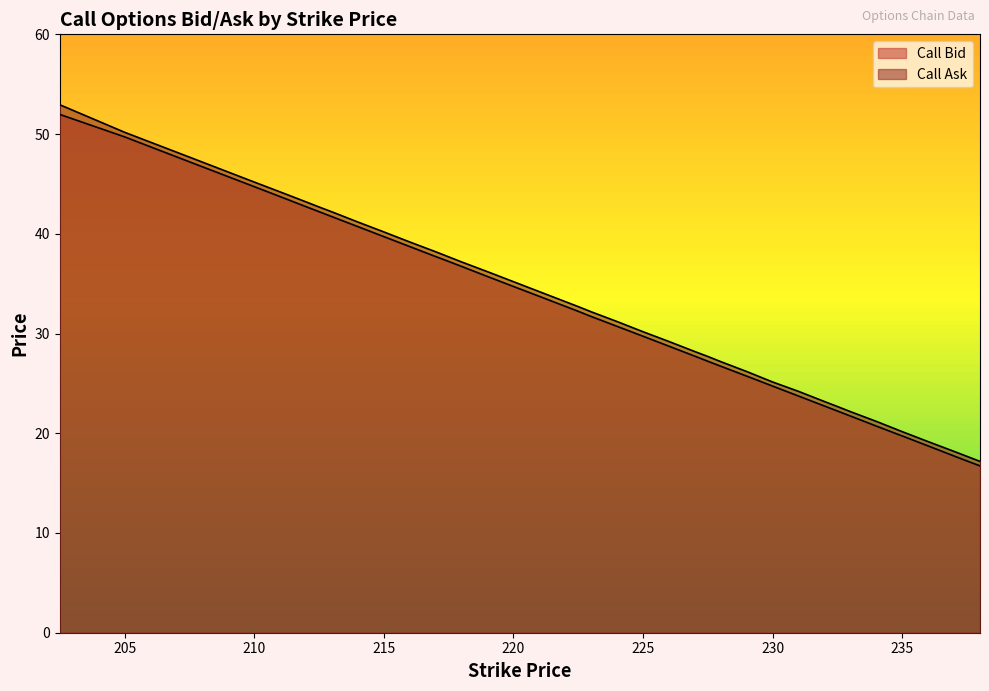

What is the average value of the Call Ask series?

32.5